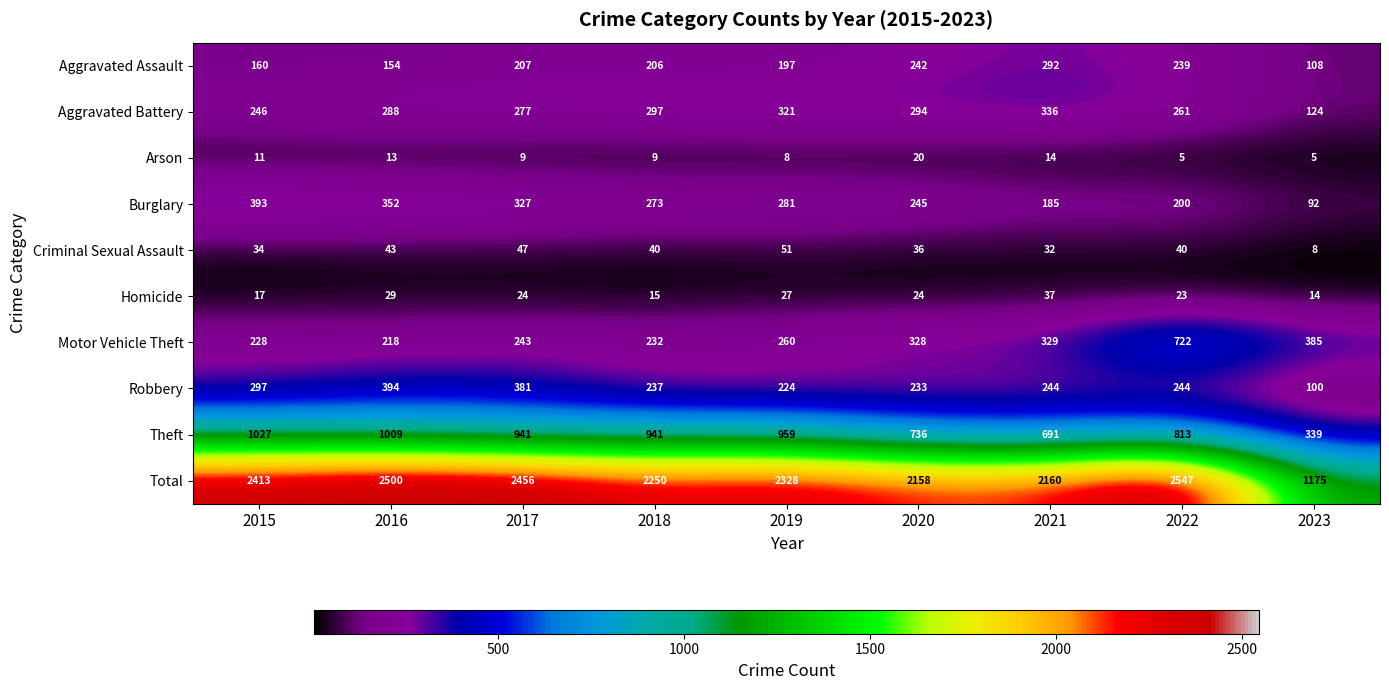

What is the sum of the Aggravated Battery values at 2018 and 2021?

633